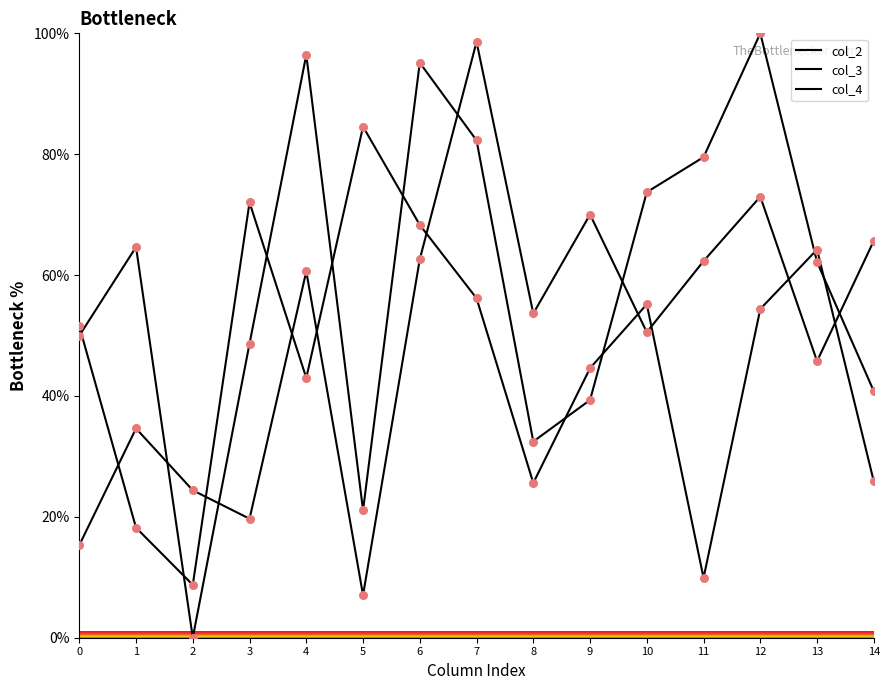

Is the value of col_4 at 4 greater than the value of col_2 at 2?

Yes